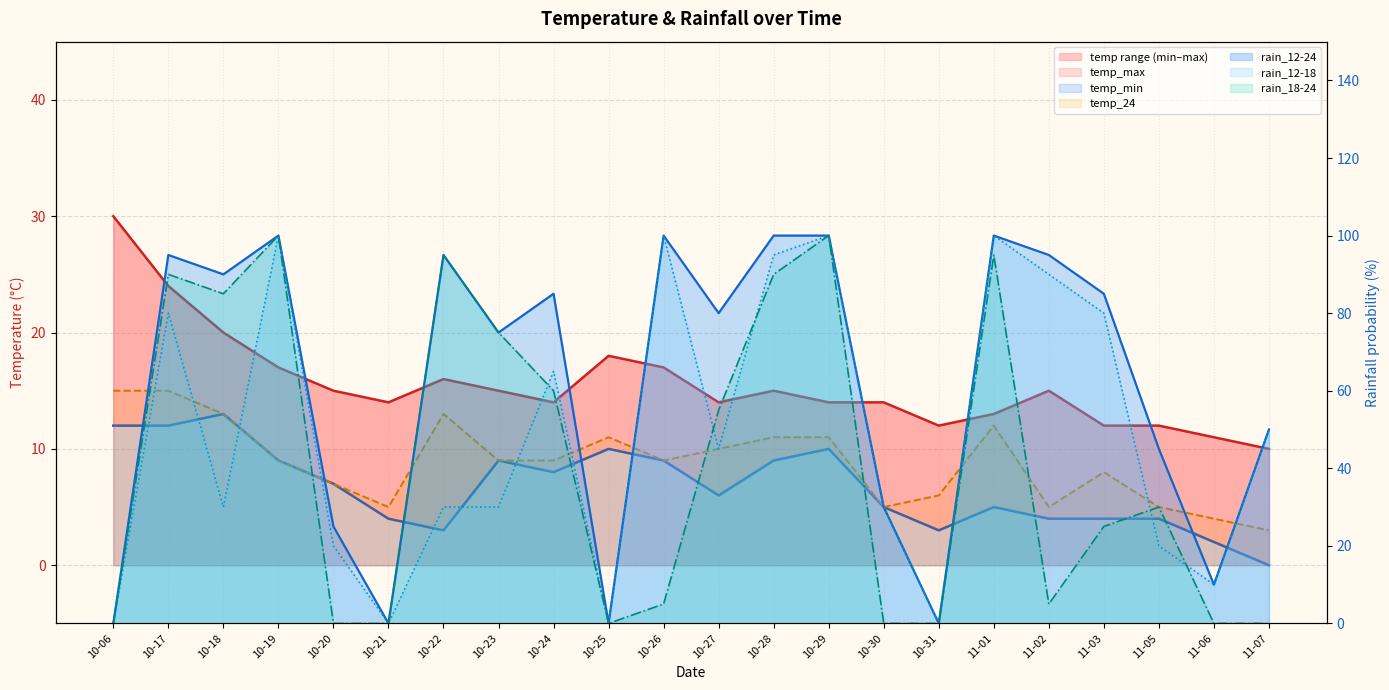

In temp_24, how many points are lower than both neighbors (excluding endpoints)?

4